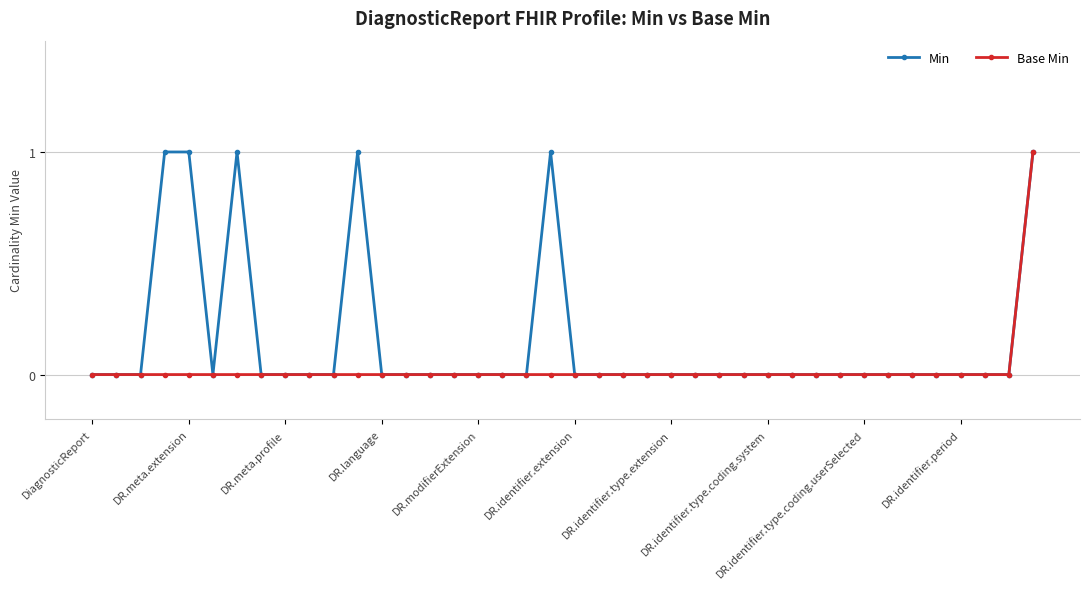

Which series has the largest total across all categories?

Min